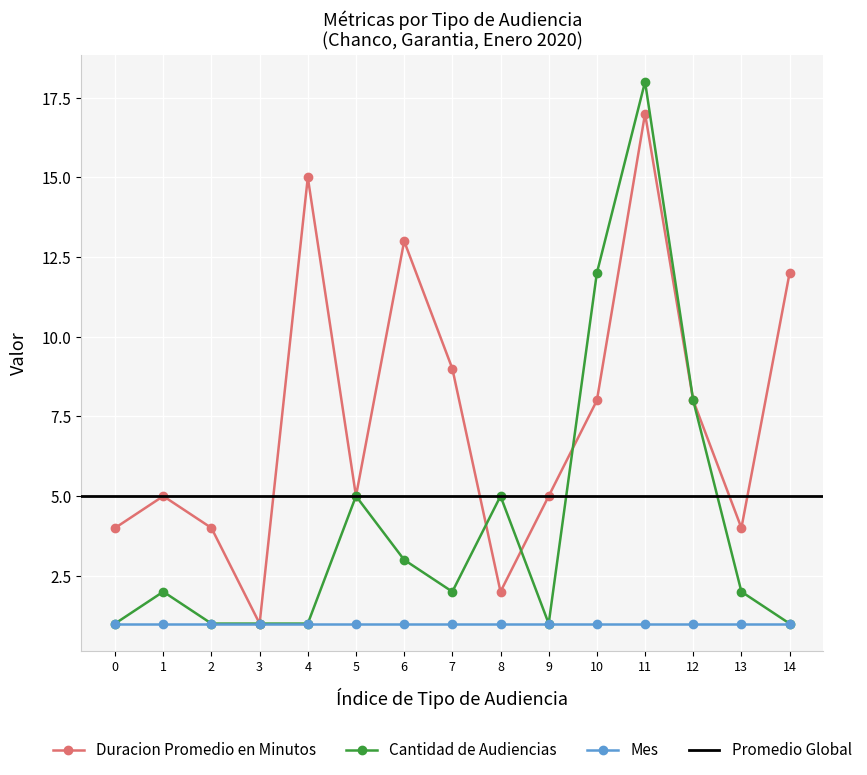

How many intersections are there between Duracion Promedio en Minutos and Cantidad de Audiencias?

3